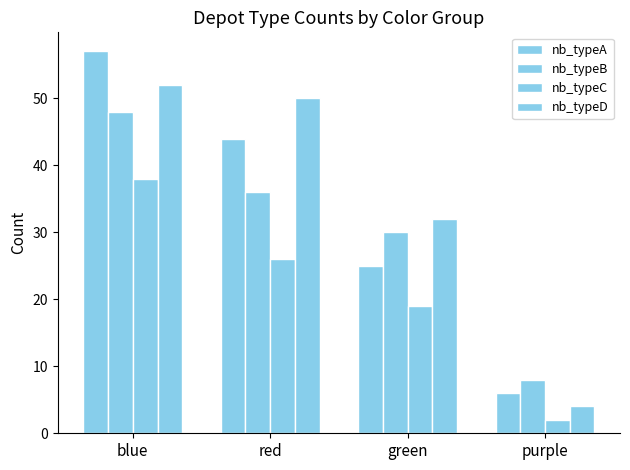

What is the difference between the highest and lowest values at blue?

19